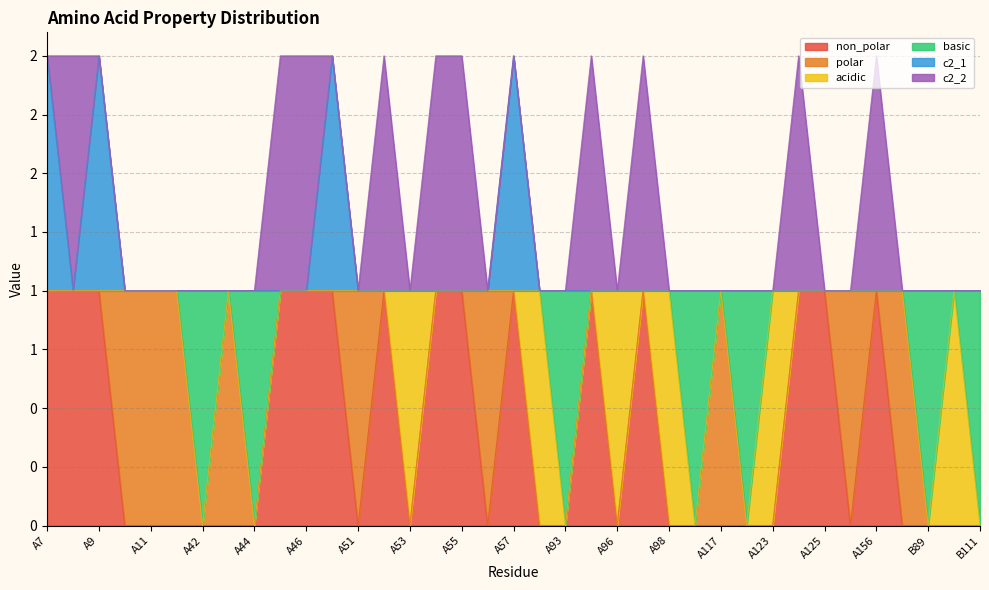

What is the spread (max minus min) of values at A42?

1